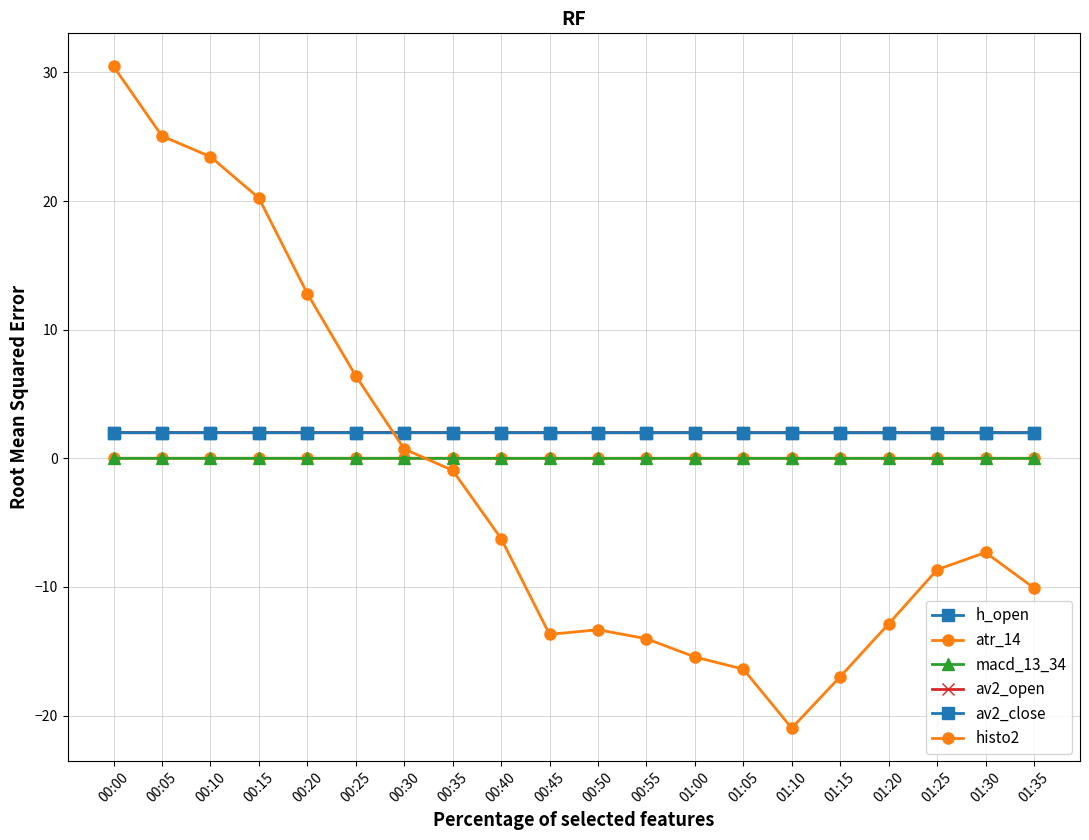

Which series ends up on top after the final intersection of av2_open and h_open?

av2_open